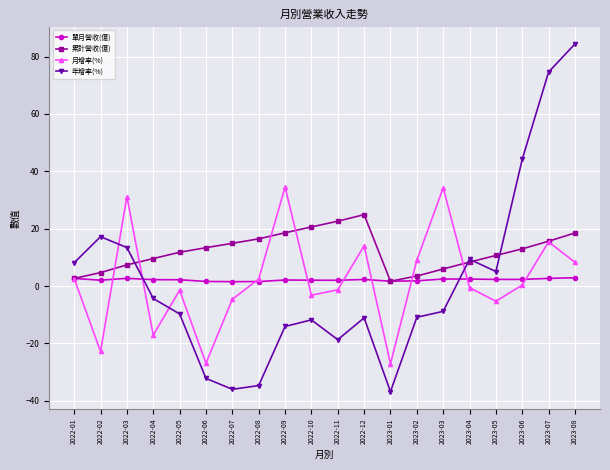

At which label does 年增率(%) first exceed -8?

2022-01